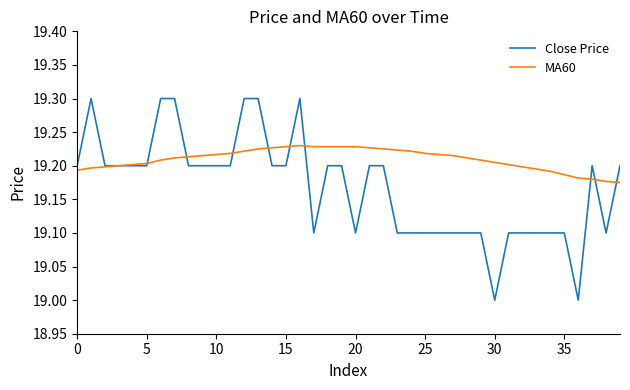

List the series in order of their overall mean, highest first.

MA60, Close Price